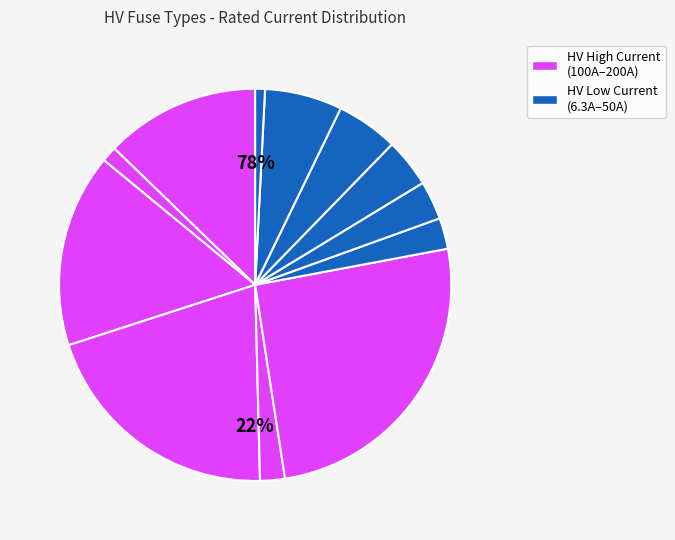

How many slices are in this pie chart?

12